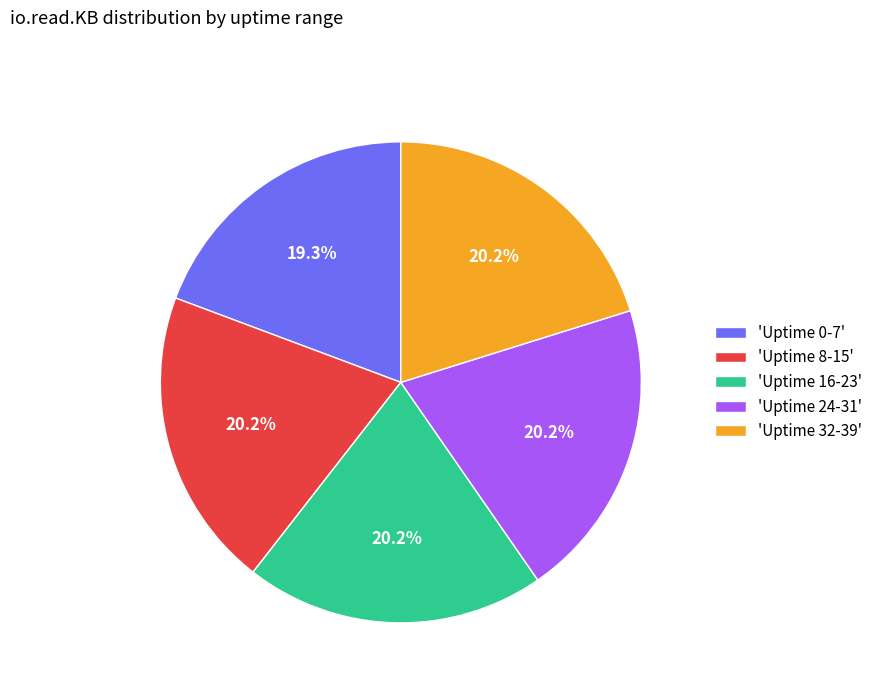

Which category has the smallest portion of the pie?

'Uptime 0-7'